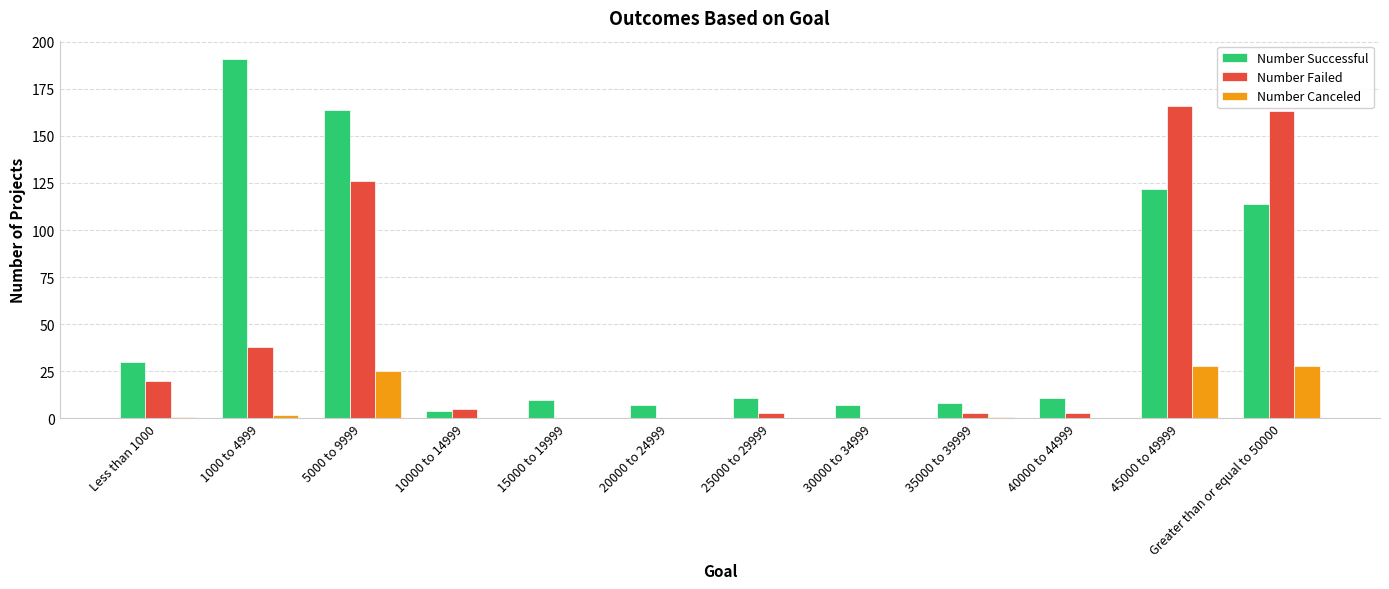

Where is Number Successful nearest to the value 97?

Greater than or equal to 50000